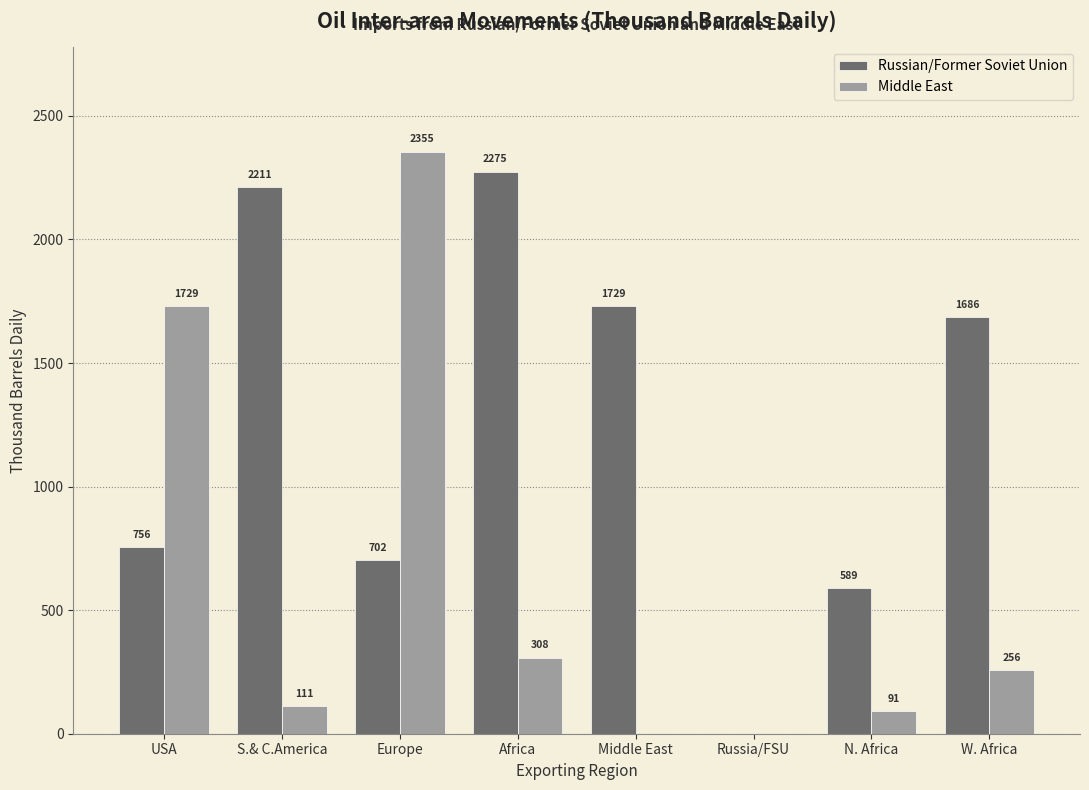

How many positive values does the Middle East series have?

6